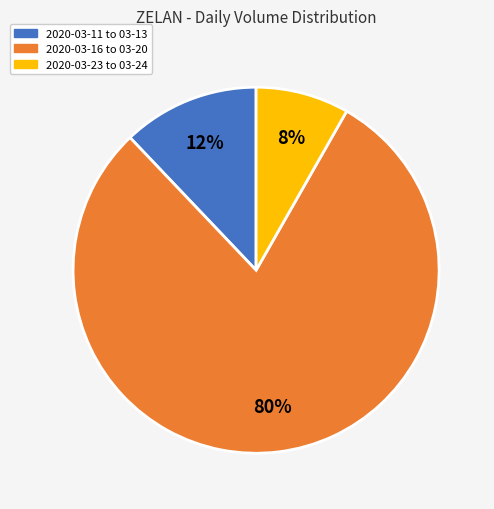

To the nearest percent, what is the average slice percentage?

33%